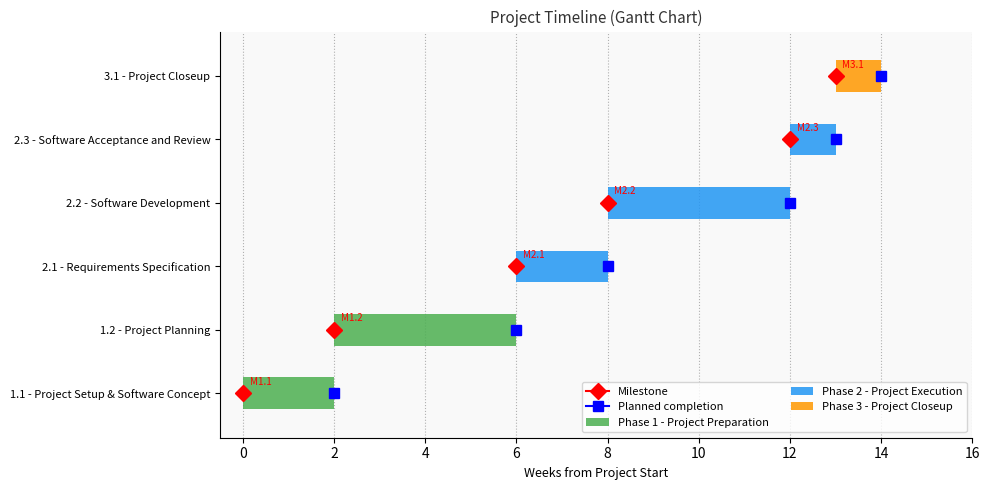

List the series in order of their peak value, highest first.

Phase 1 - Project Preparation, Phase 2 - Project Execution, Phase 3 - Project Closeup